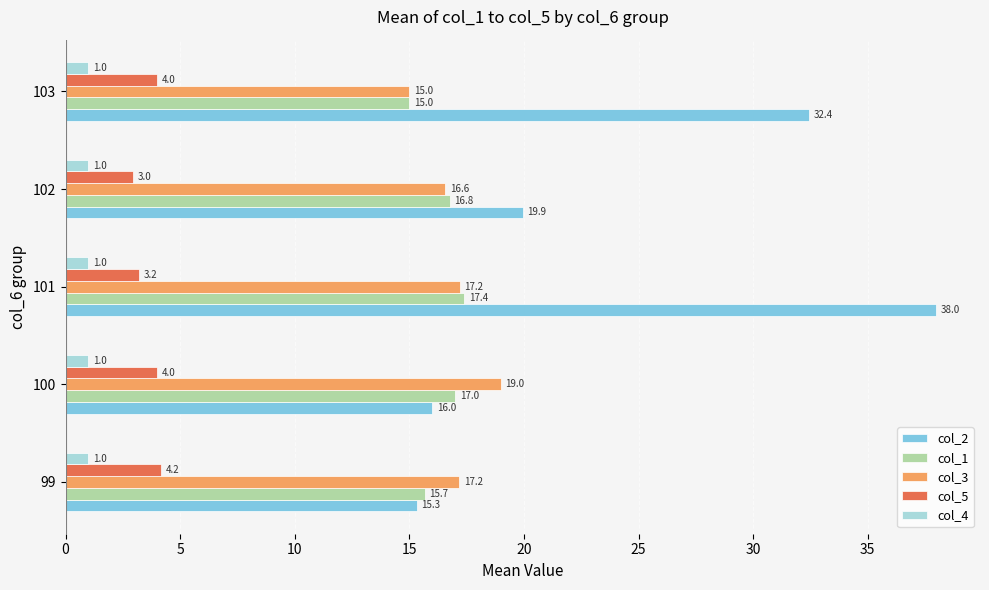

At which category is the sum across all series the highest?

101